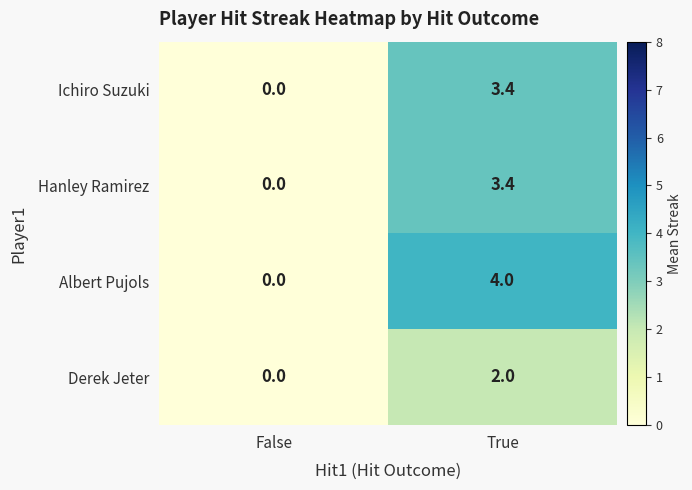

At which label does Hanley Ramirez first exceed 3?

True